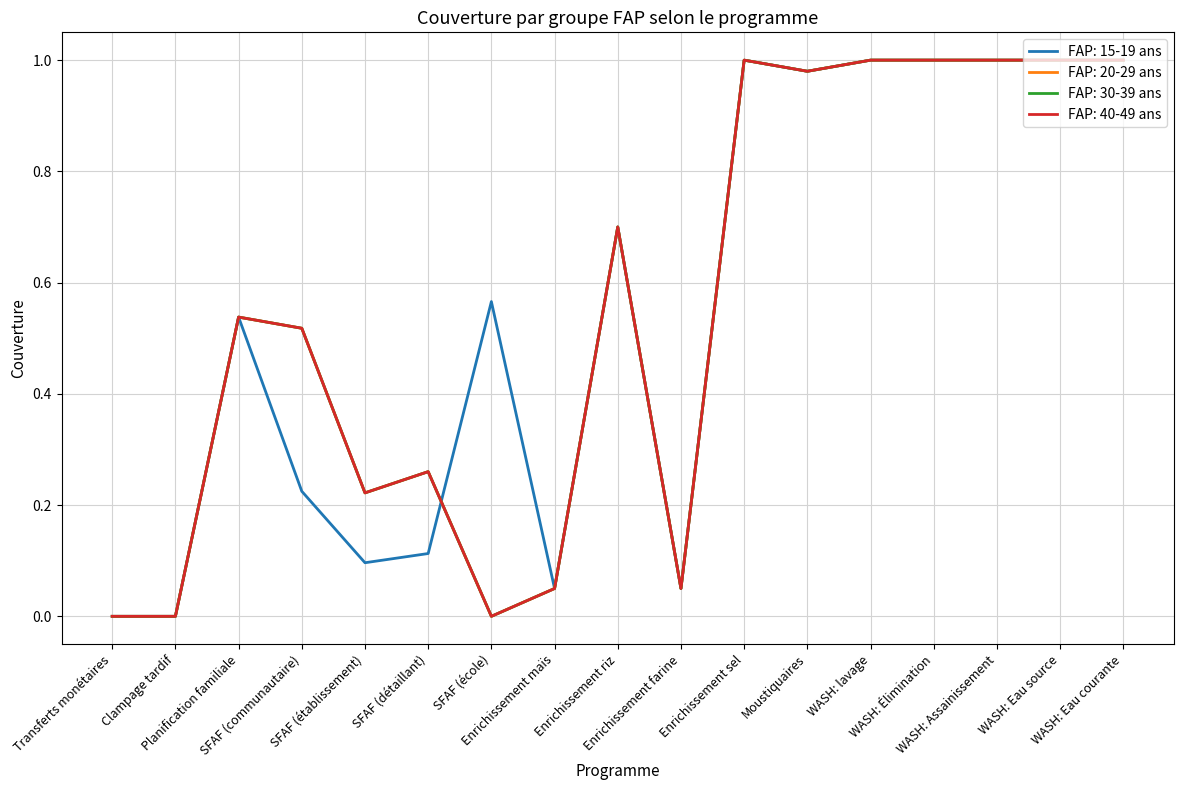

What position from the right is WASH: Eau source?

2